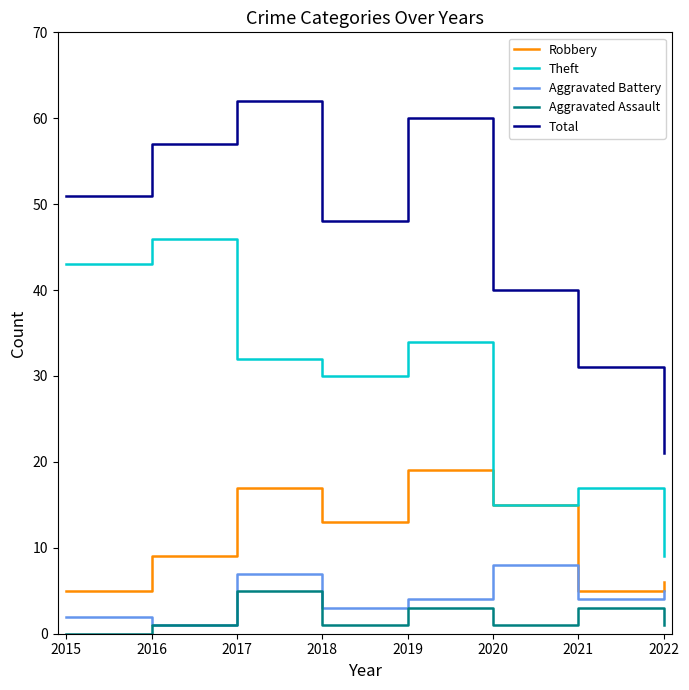

At which category does Theft reach its first local peak?

2016